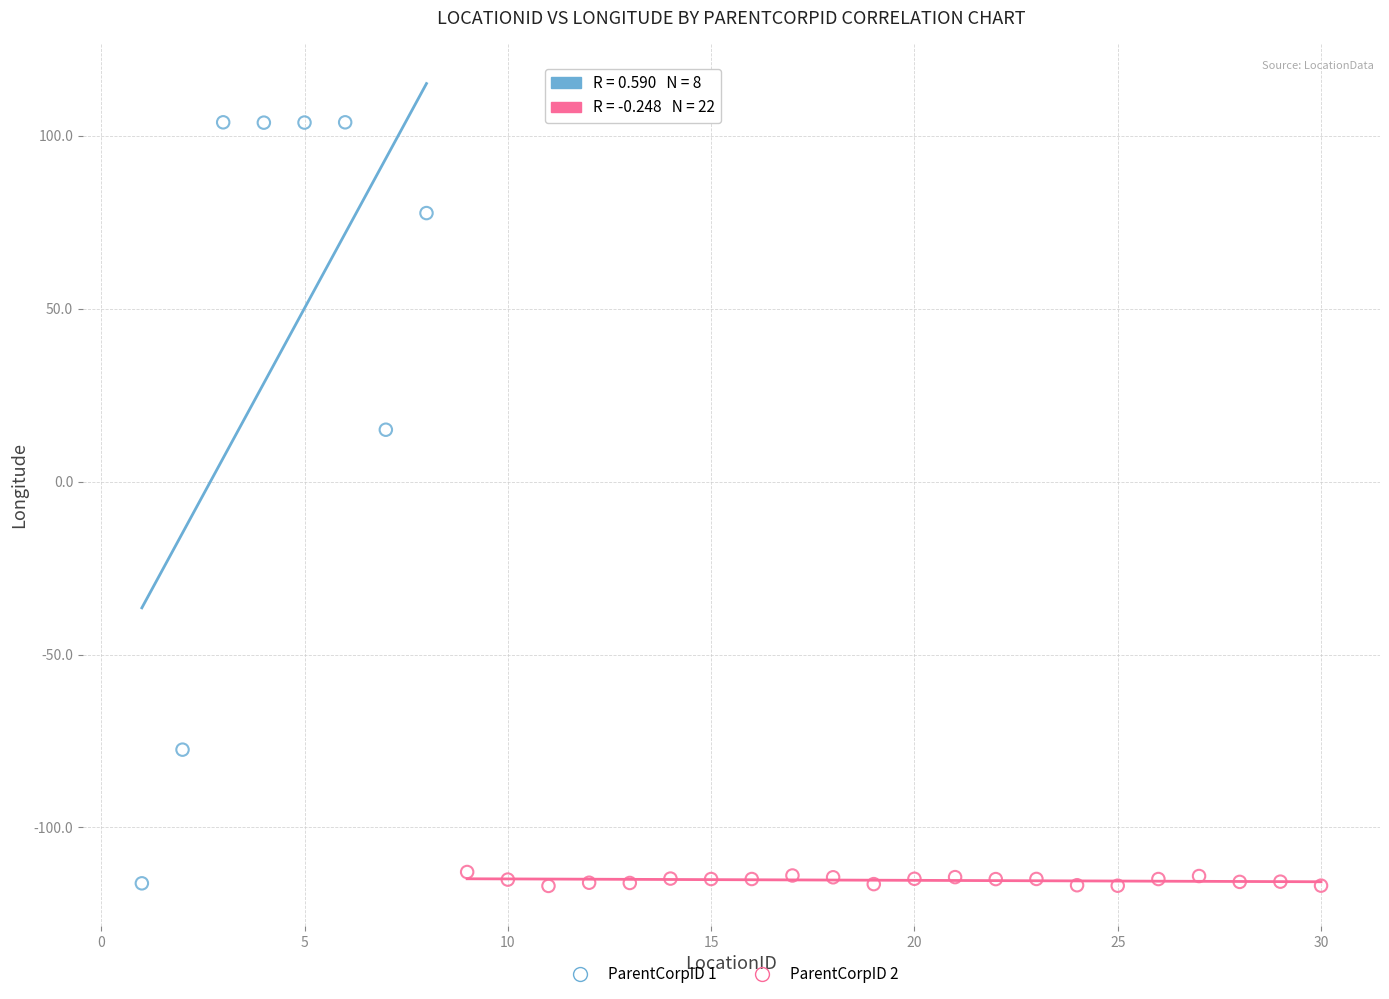

What are all the series names shown in the legend?

ParentCorpID 1, ParentCorpID 2